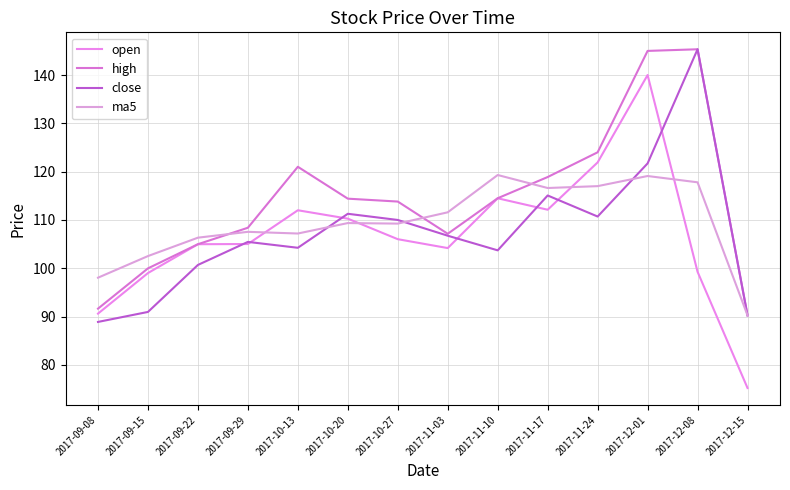

Which series has the largest range (max minus min)?

open